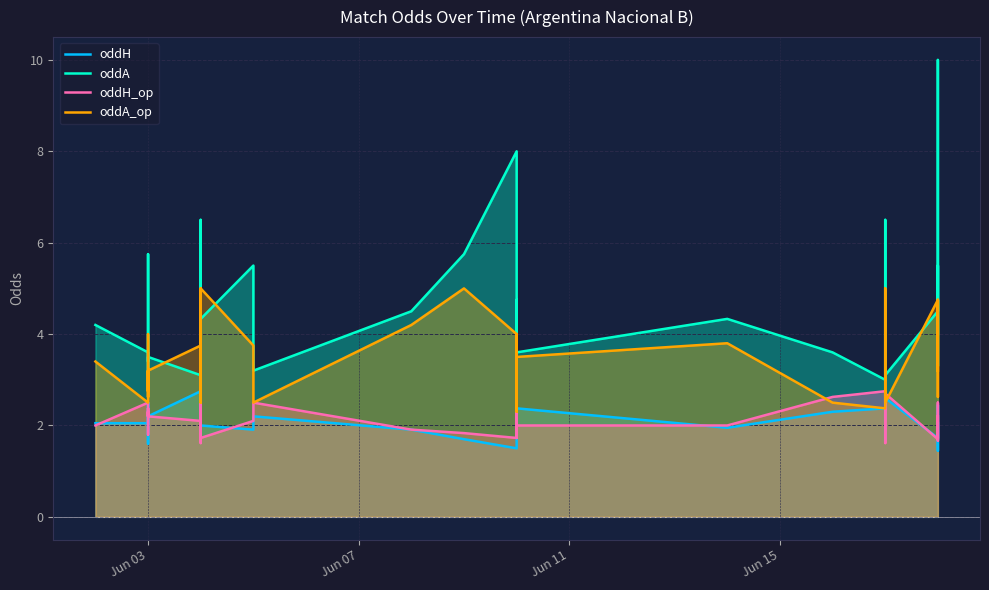

How many distinct data groups are displayed?

4